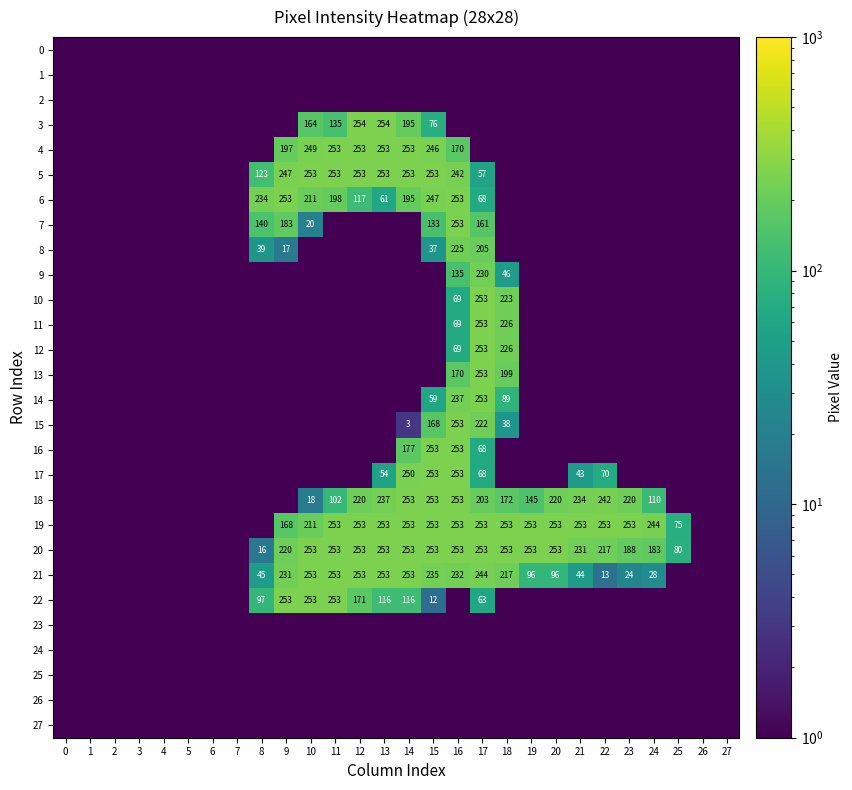

What is the sum of the 6 values at 17 and 16?

321.0